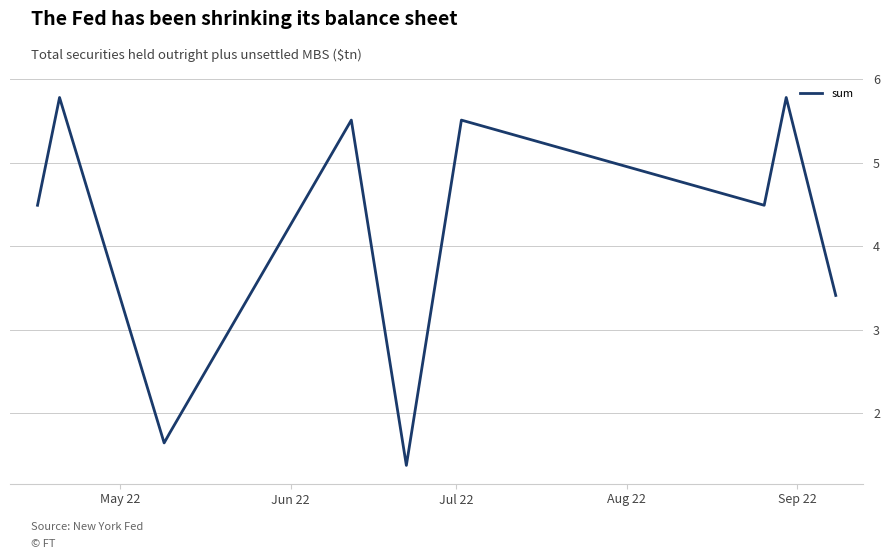

How many interior local valleys (lower than both neighbors) does the data have?

3